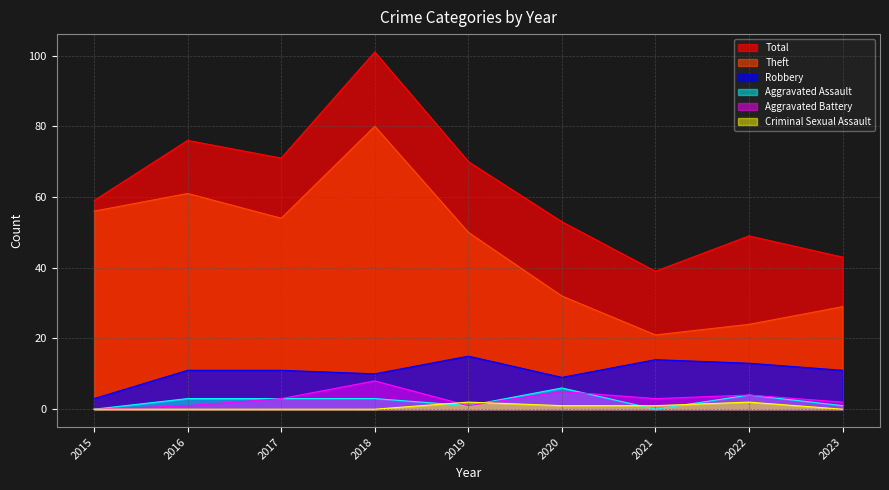

Rank the series at 2017 from highest to lowest value.

Total, Theft, Robbery, Aggravated Assault, Aggravated Battery, Criminal Sexual Assault